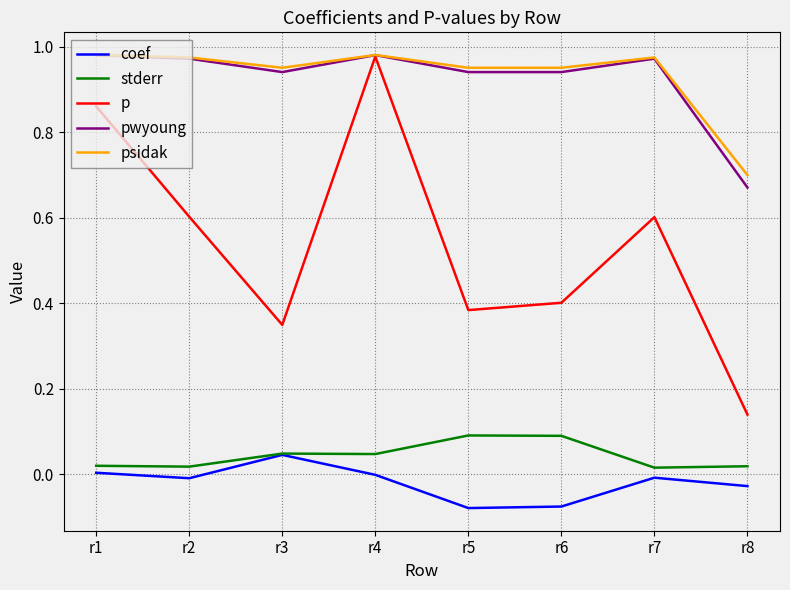

Which series changed the most between r6 and r8?

pwyoung